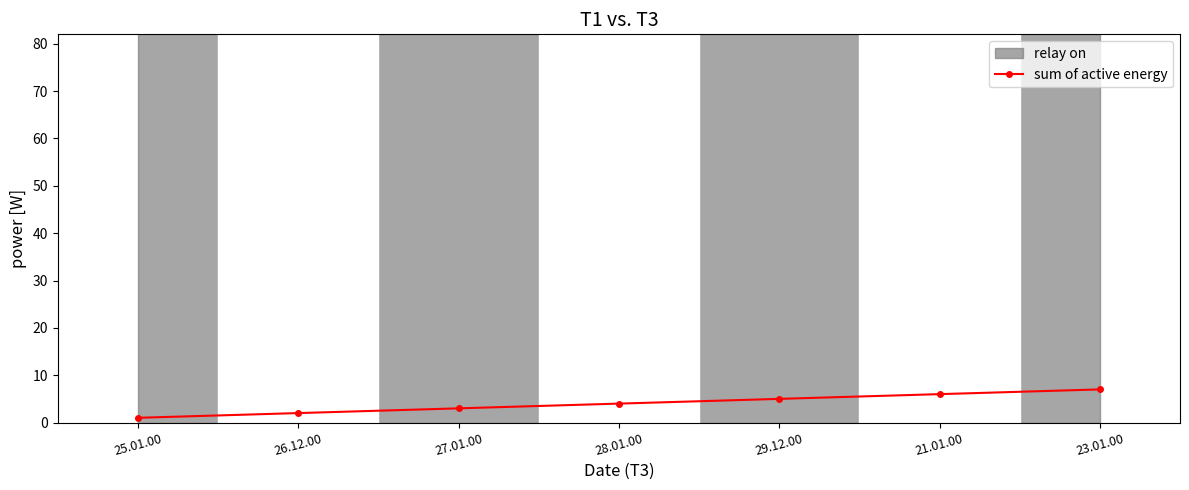

What is the minimum value shown in the chart?

1